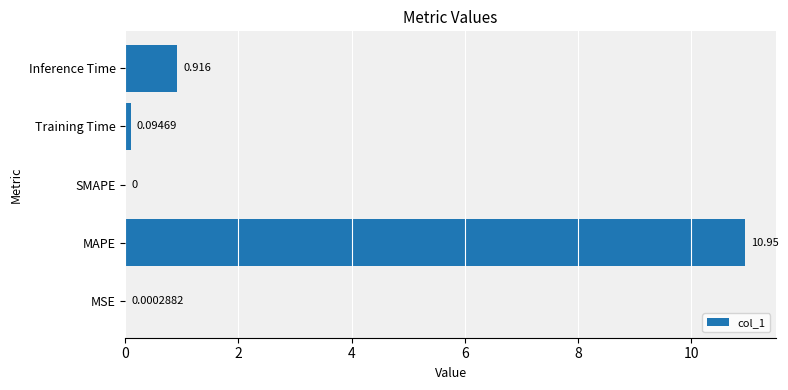

Are the bars horizontal?

Yes